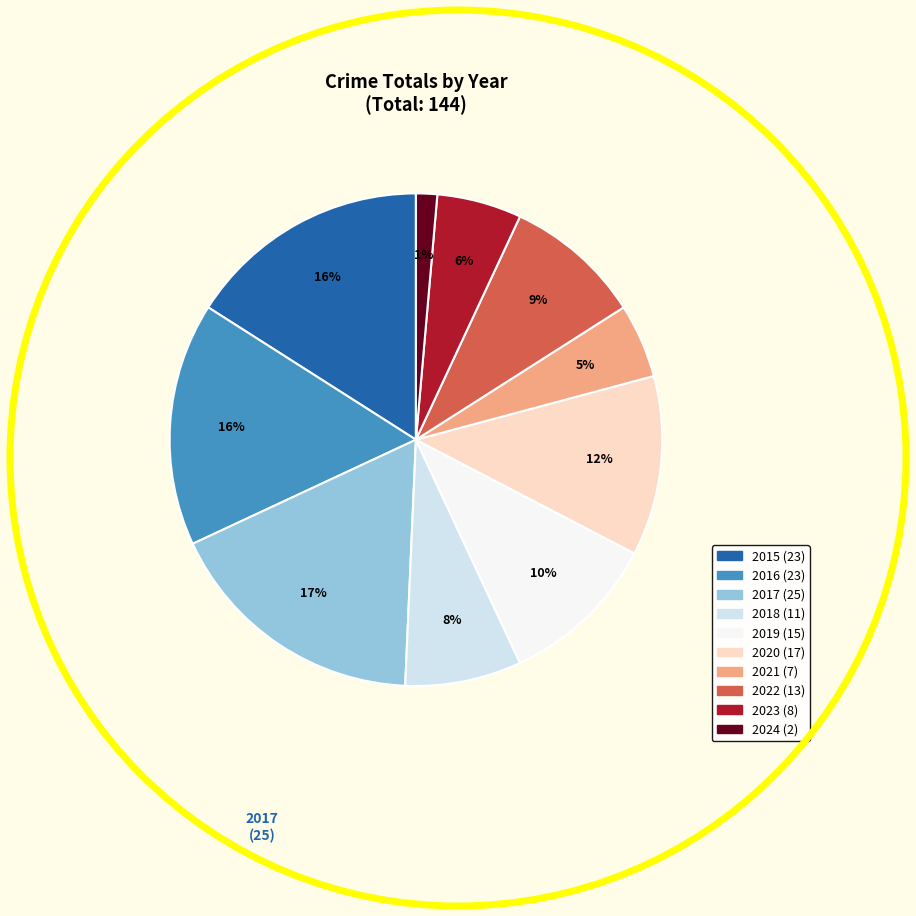

To the nearest percent, what is the combined percentage of 2016 and 2017?

33%